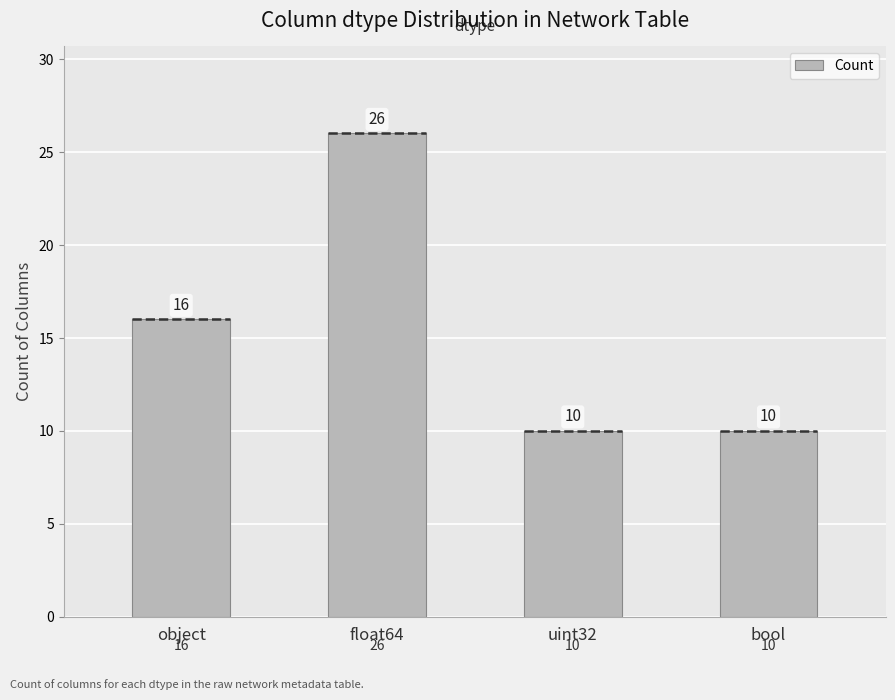

How many distinct data groups are displayed?

1